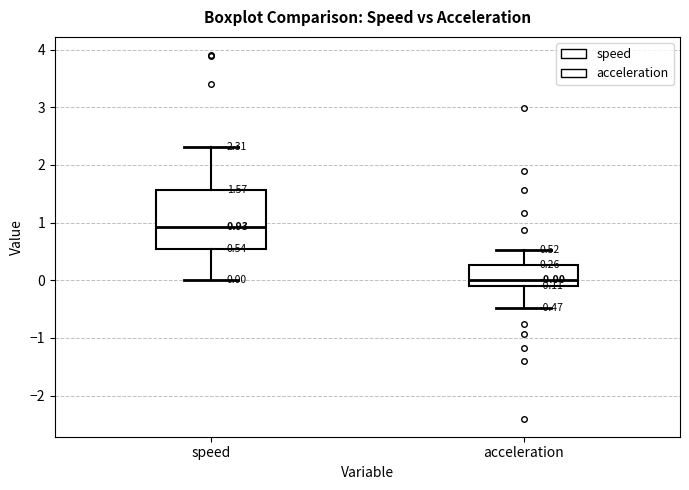

Comparing the boxes themselves (not the whiskers), which one is the tallest?

speed